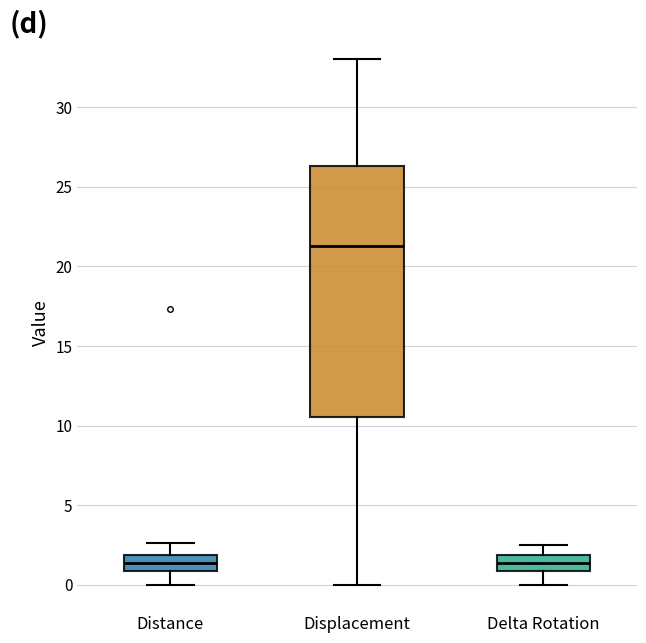

Reading left to right, read every box against the y-axis: the position of its median line, the range the box covers, and the ends of its whiskers. The values are not printed on the chart, so give them approximately, as read against the axis.

Distance: median 1.5, box 1.0 to 2.0, whiskers 0.0 to 2.5
Displacement: median 21.5, box 10.5 to 26.5, whiskers 0.0 to 33.0
Delta Rotation: median 1.5, box 1.0 to 2.0, whiskers 0.0 to 2.5